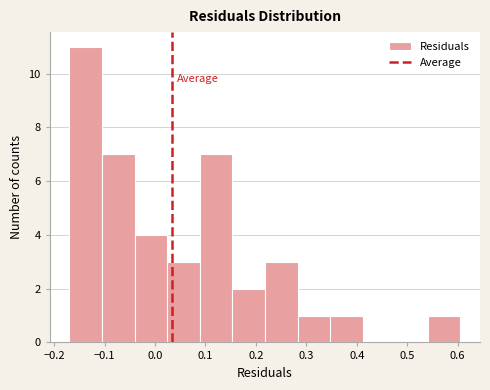

Which range on the x-axis has the tallest bar?

-0.17 to -0.11